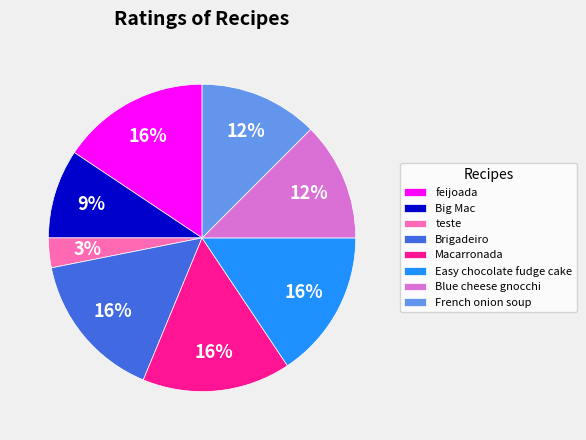

What is the smallest slice in the pie chart?

teste